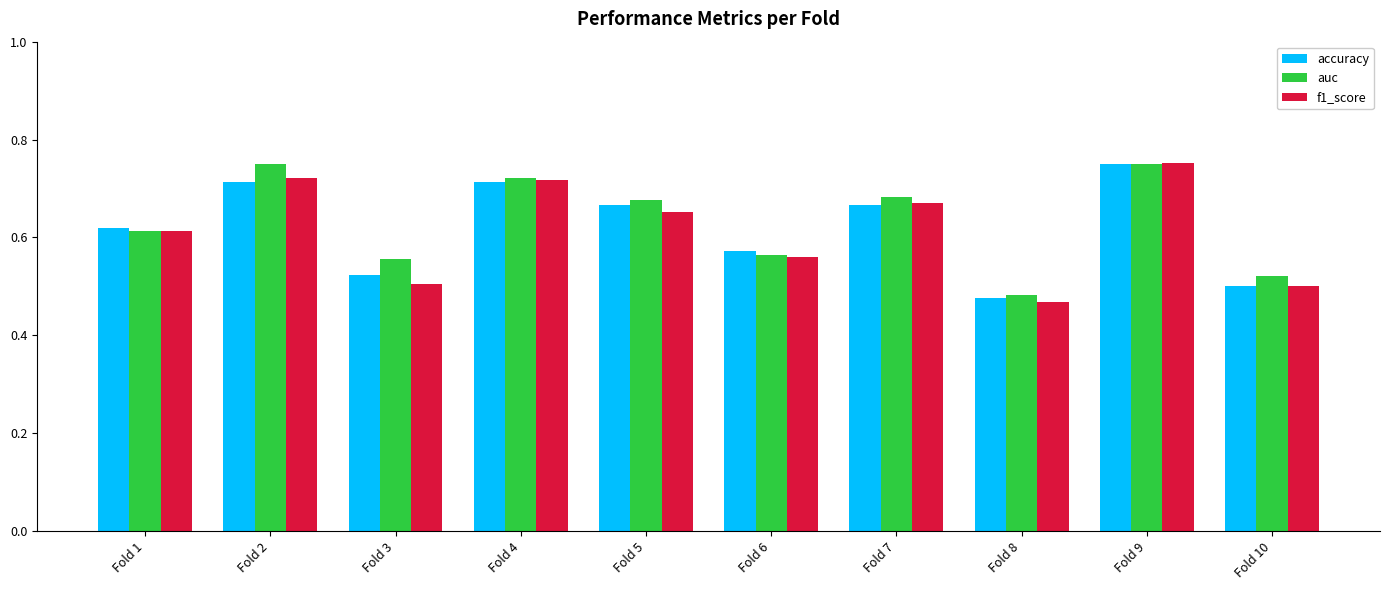

The value of auc at Fold 1 is 0.9. True or false?

False